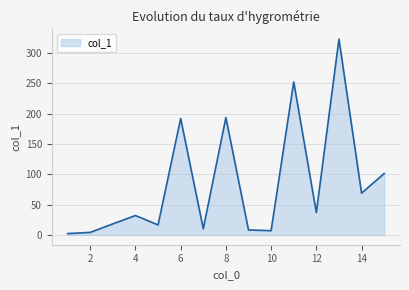

What is the maximum value shown in the chart?

322.9